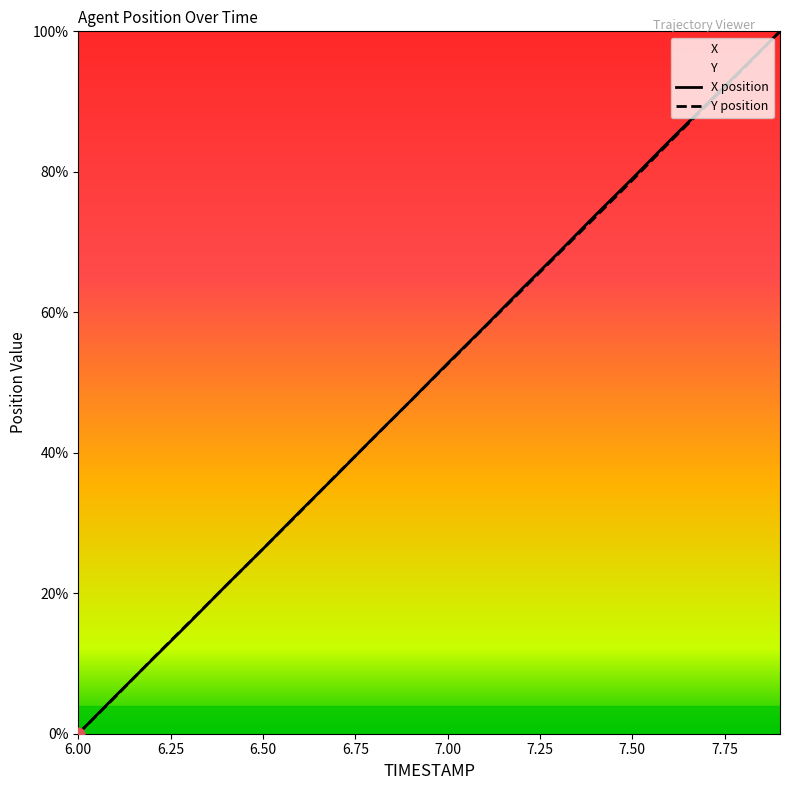

Which series has the largest total across all categories?

X